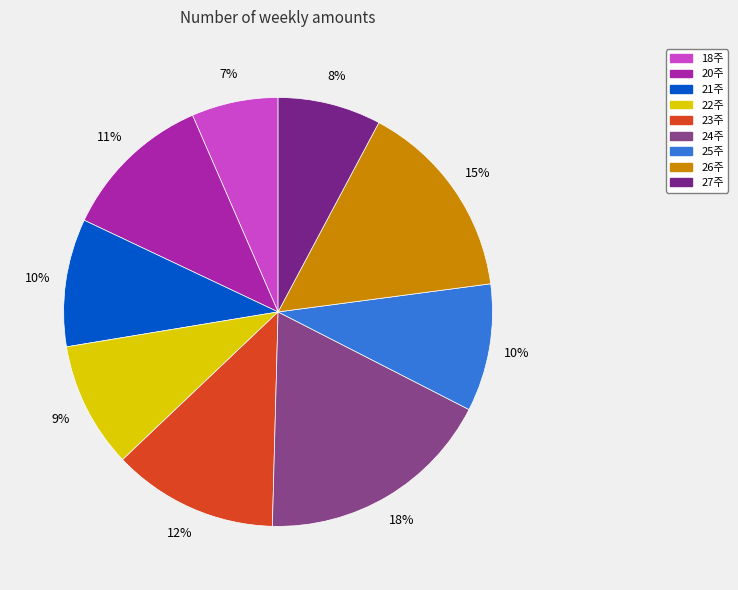

Count the number of slices in the pie.

9